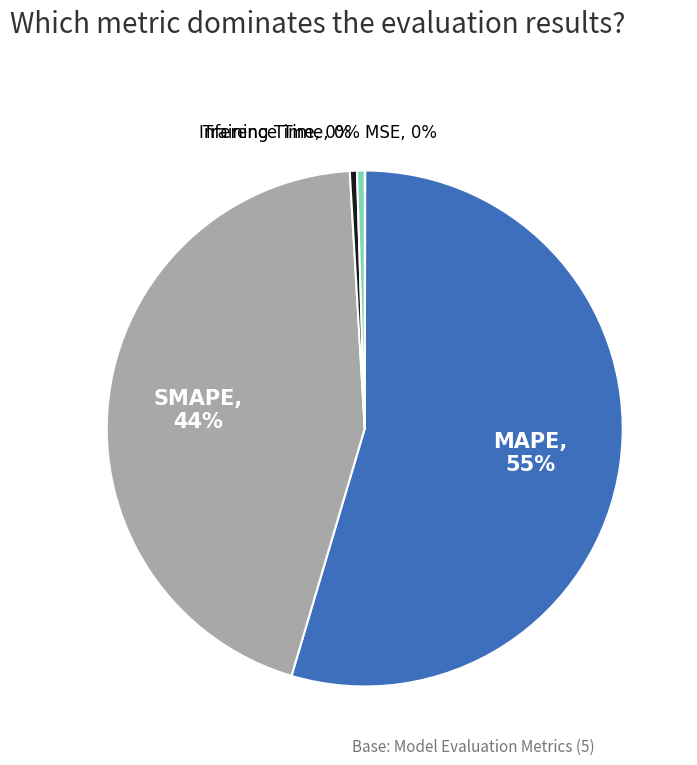

Which category accounts for the majority?

MAPE